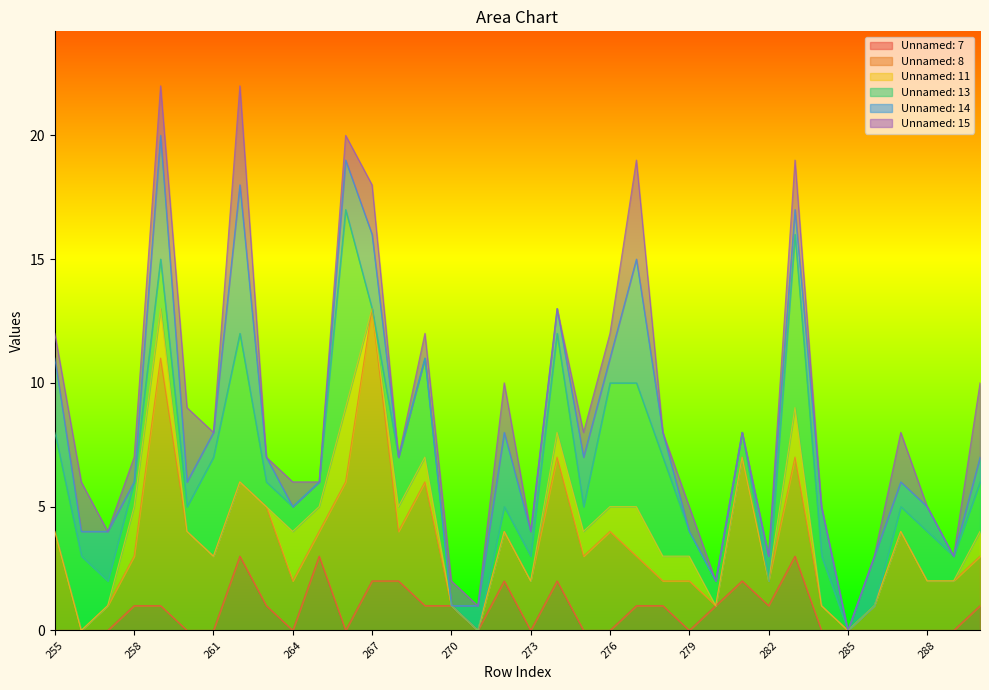

Does the chart display data point markers on the line(s)?

No